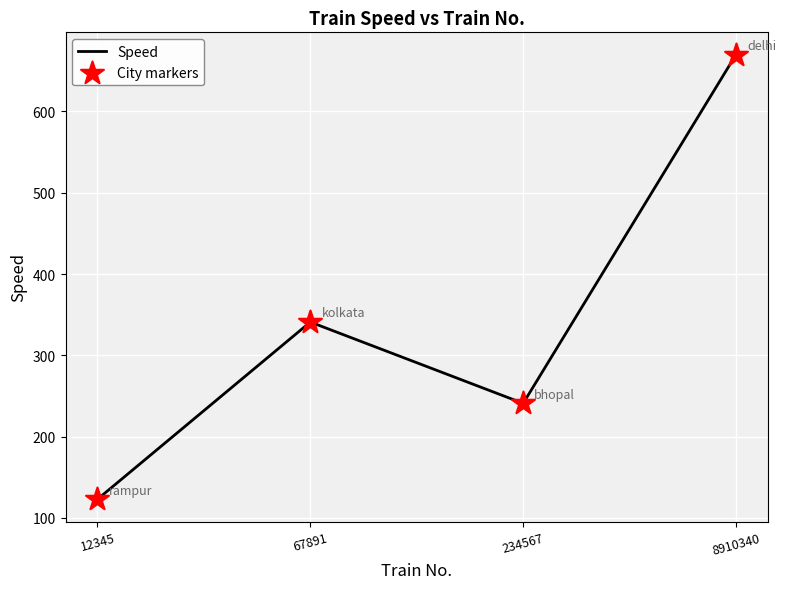

Read the value at 67891, to the nearest 50.

350